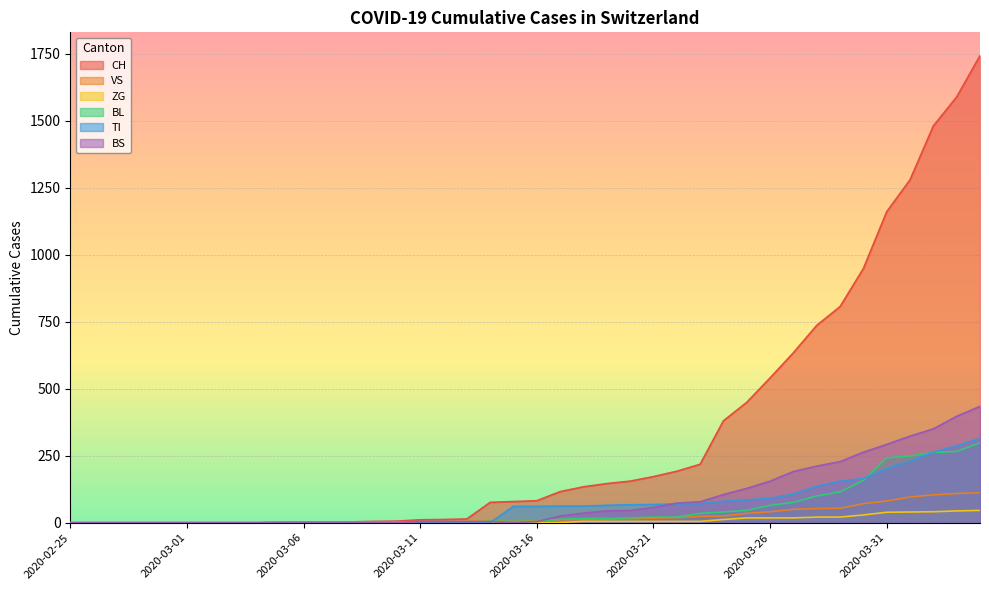

What is the label of the 36th point from the right?

2020-02-29